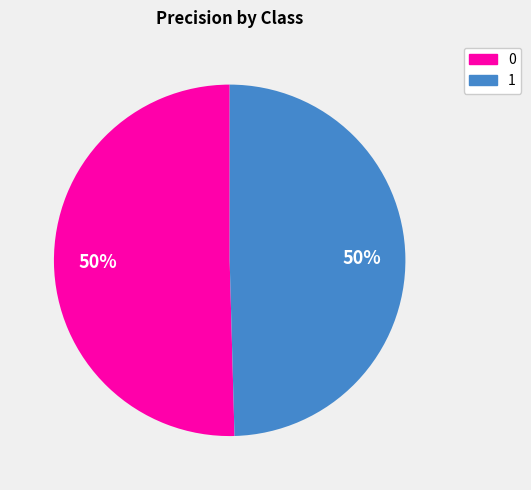

Do 0 and 1 together represent more than half of the pie?

Yes